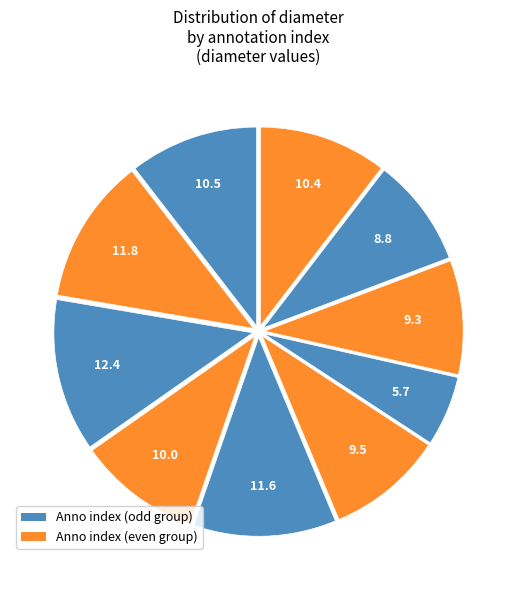

To the nearest percent, what is the difference between the largest and smallest slice percentages?

7%